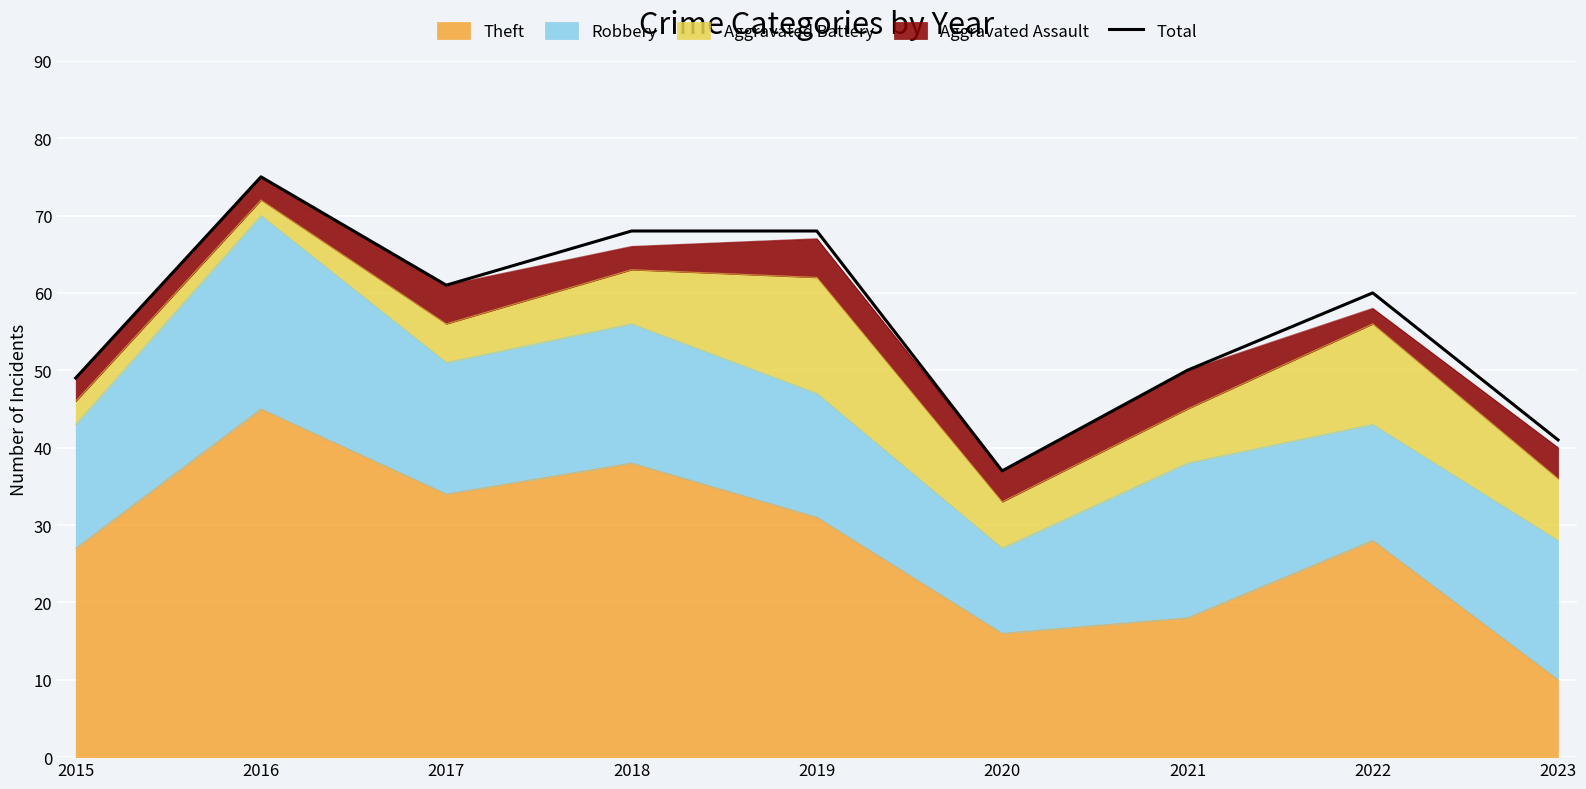

Reading right to left, list all the values displayed in this chart.

41	60	50	37	68	68	61	75	49